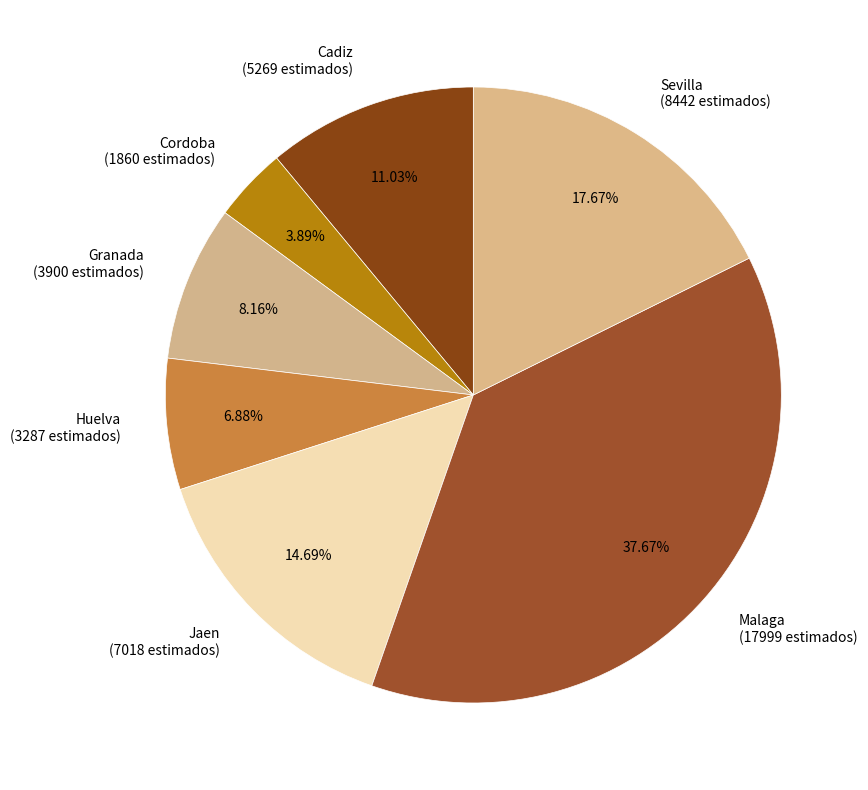

The Granada slice represents 8% of the pie. True or false?

True